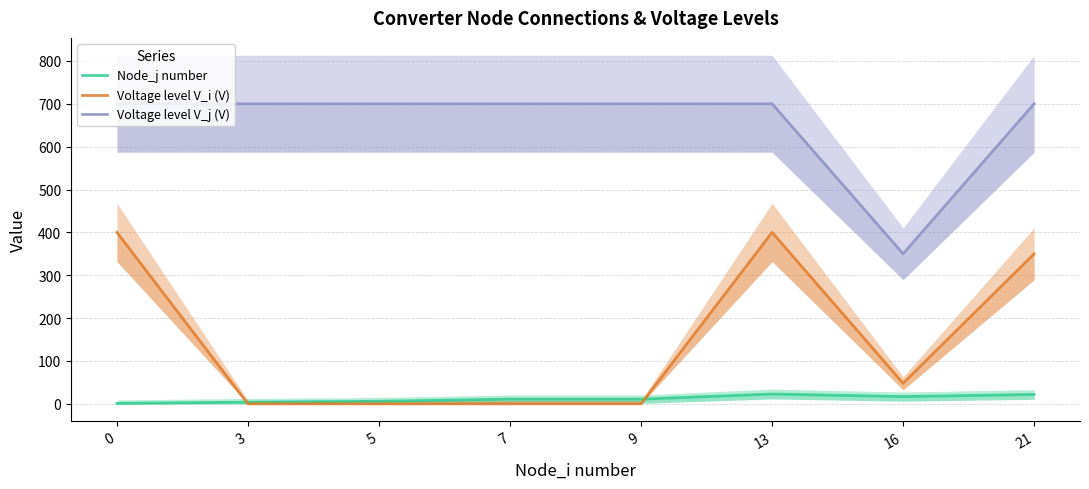

Where is the first local minimum for Voltage level V_j (V)?

16